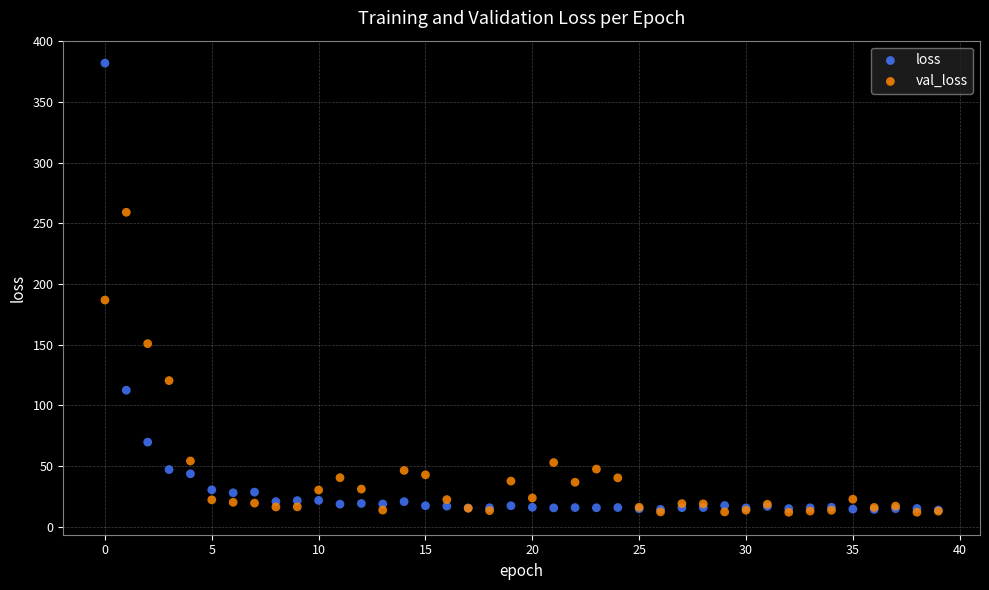

In the loss series, what Y value is closest to 197?

112.4